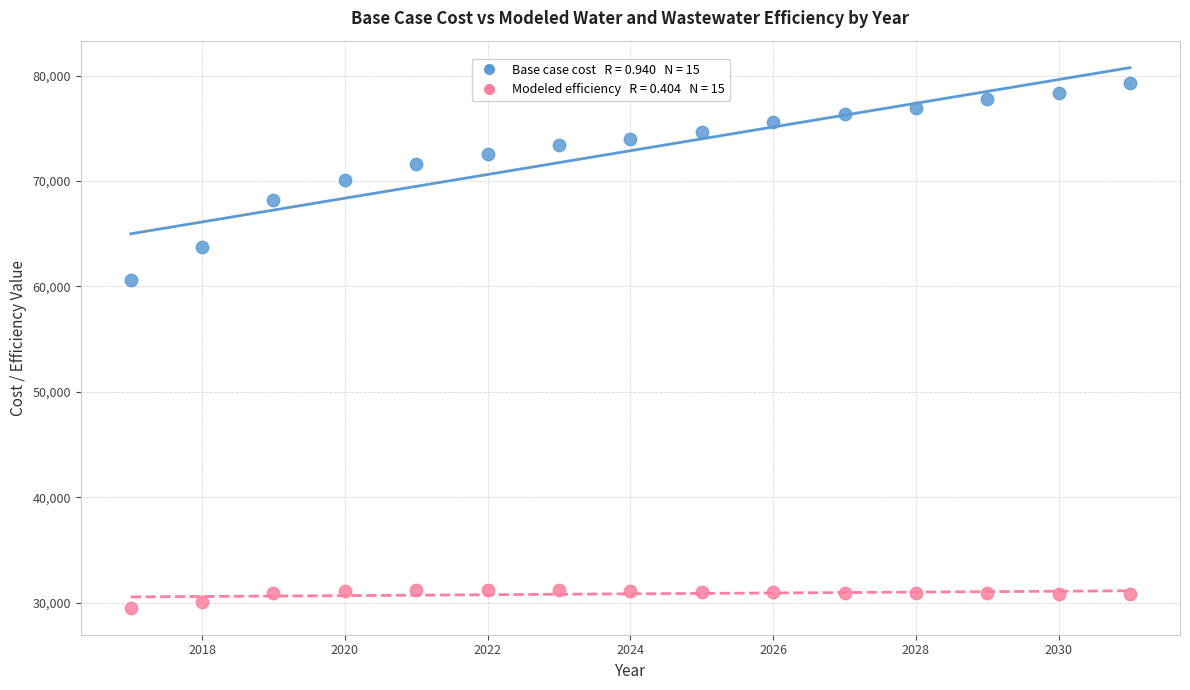

Across all series, what Y value is closest to 54385?

60581.7